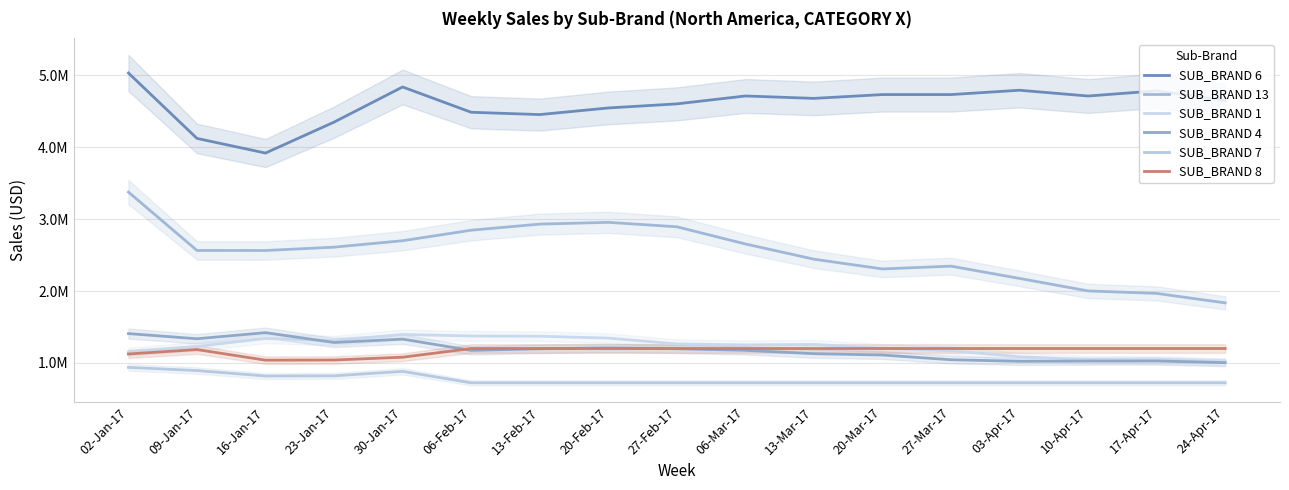

Which category has the highest value across all series?

02-Jan-17